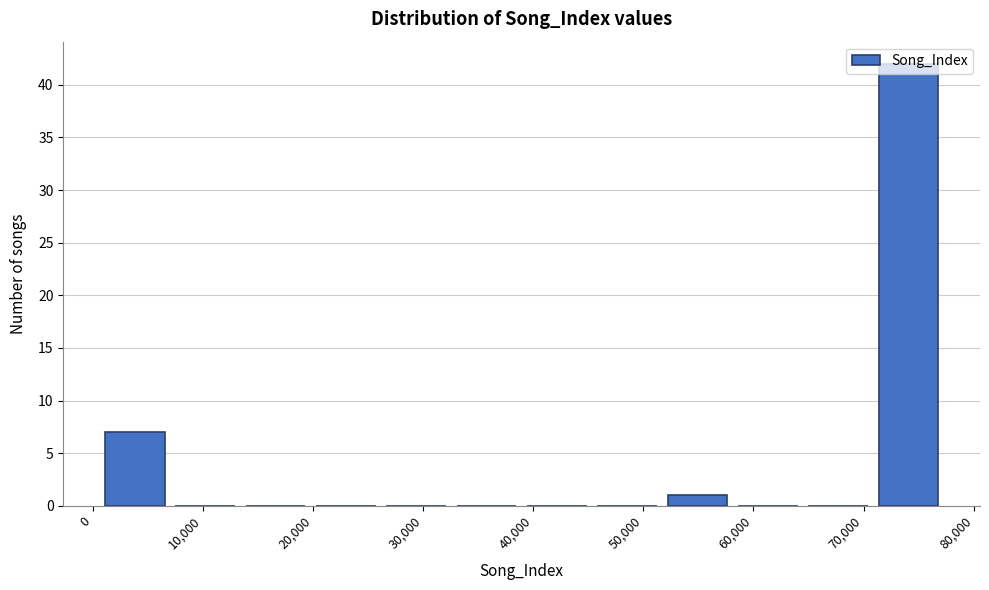

How tall is the bar that spans 71000 to 77000 on the x-axis? Neither the bar edges nor the heights are printed on the chart, so give them approximately, as read against the axes.

42